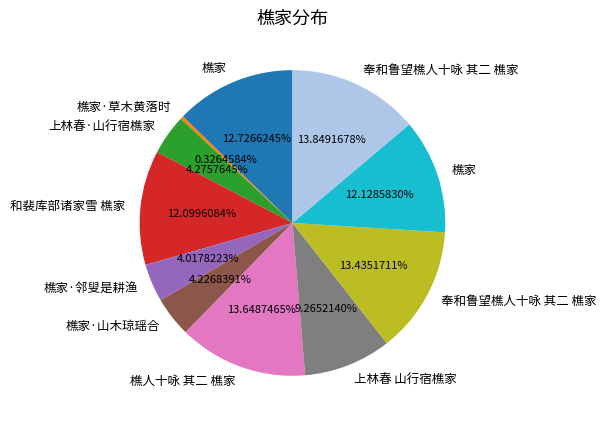

Is there any slice that represents more than half of the pie?

No